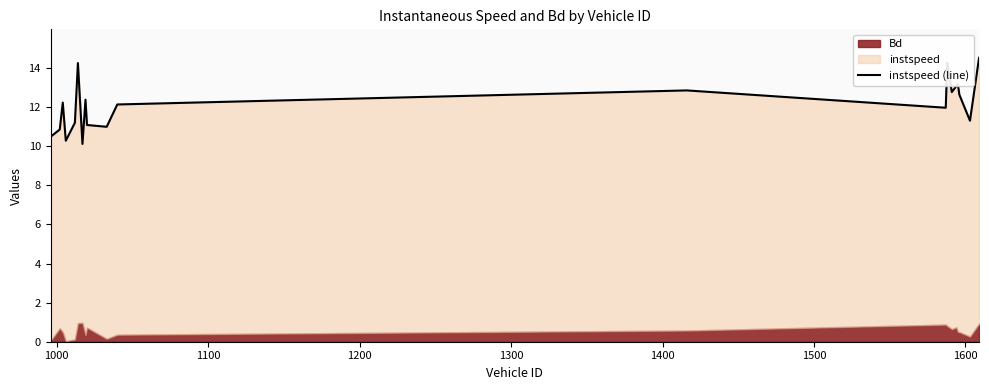

The value at 1600 is 17.9. True or false?

False